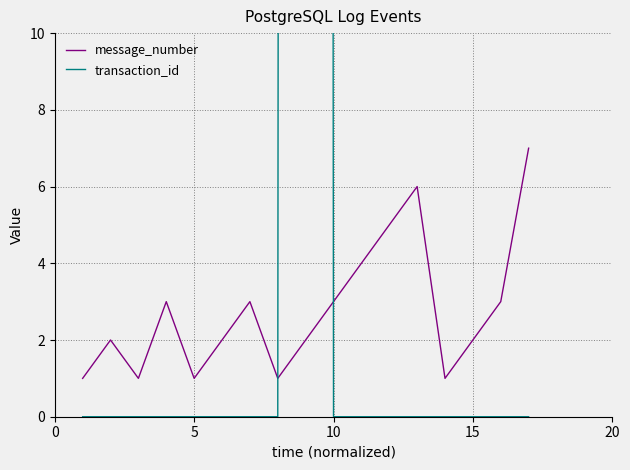

How many lines are shown in the chart?

2